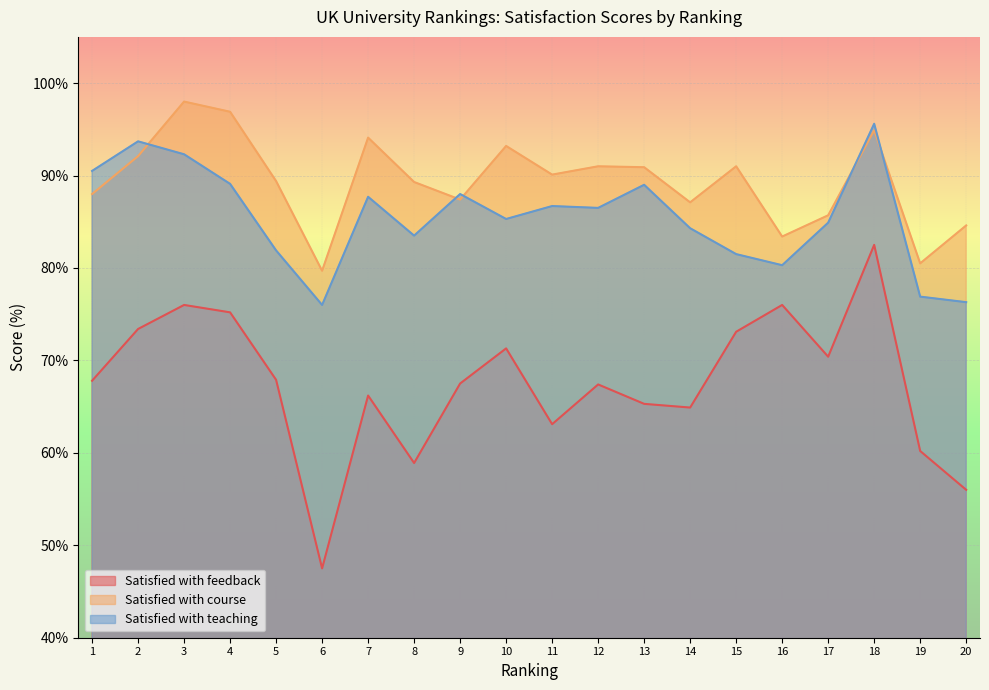

Rank the series at 2 from highest to lowest value.

Satisfied with teaching, Satisfied with course, Satisfied with feedback